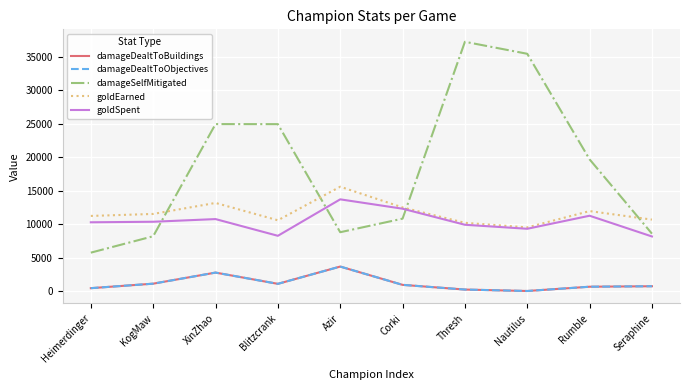

What is the label of the 7th point from the left?

Thresh